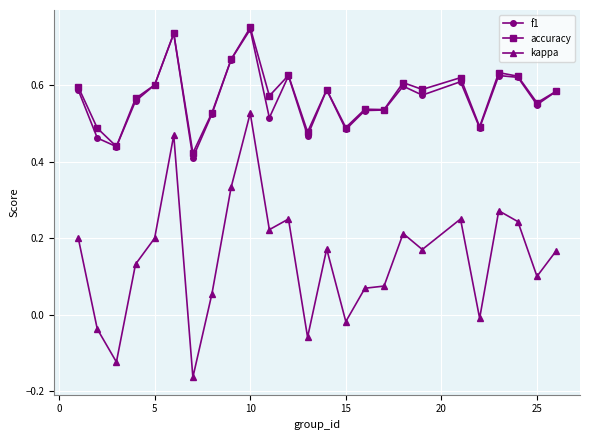

True or false: accuracy and kappa cross at least once.

False